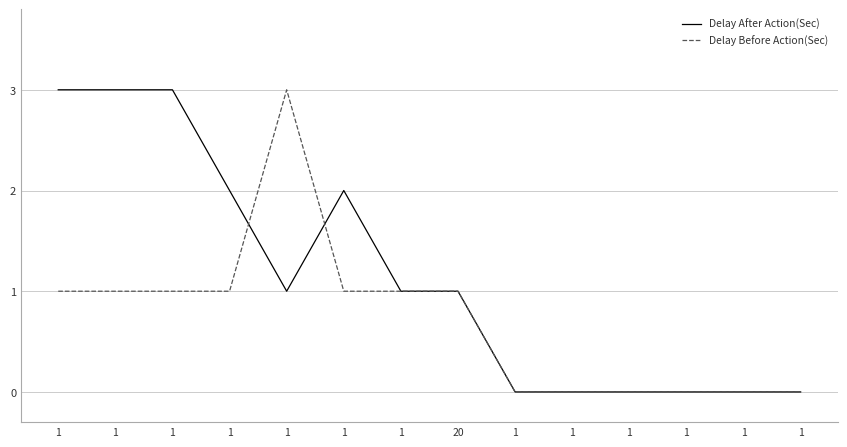

Reading right to left, extract all data points from this chart.

Delay After Action(Sec): 0	0	0	0	0	0	1	1	2	1	2	3	3	3
Delay Before Action(Sec): 0	0	0	0	0	0	1	1	1	3	1	1	1	1